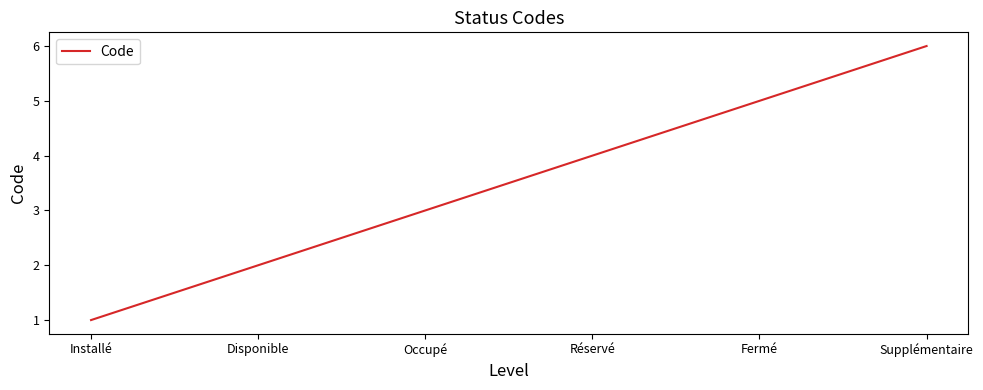

What is the difference between the values at Fermé and Réservé?

1